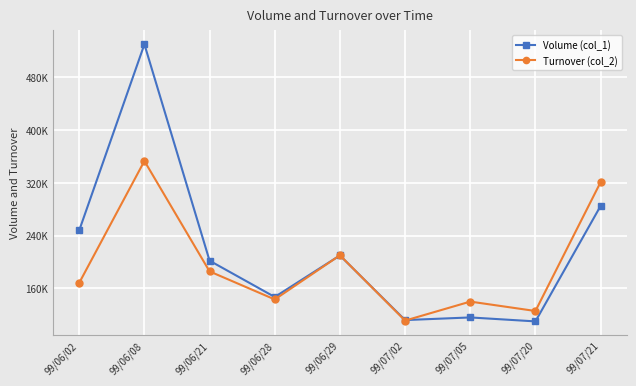

At which category is the sum across all series the highest?

99/06/08